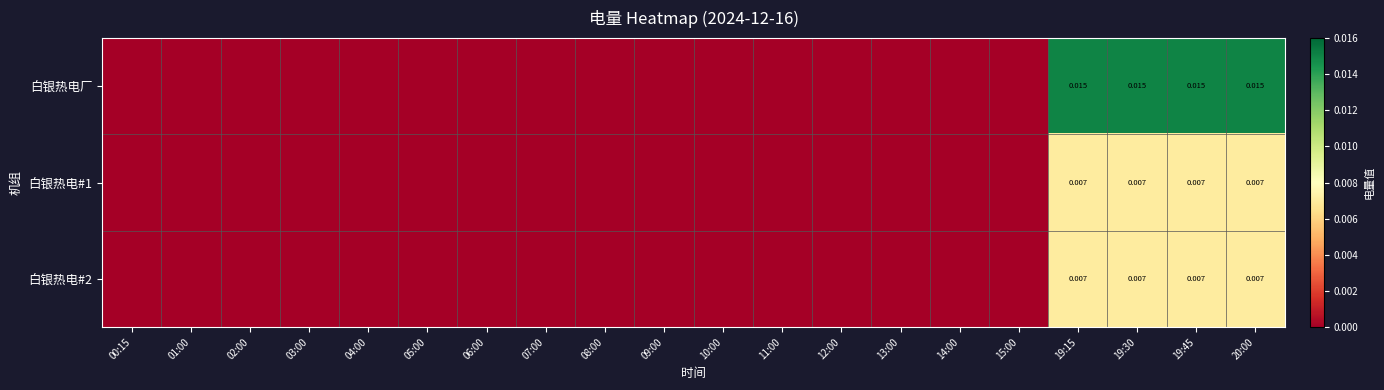

How many values in the 白银热电#1 series exceed 0?

4